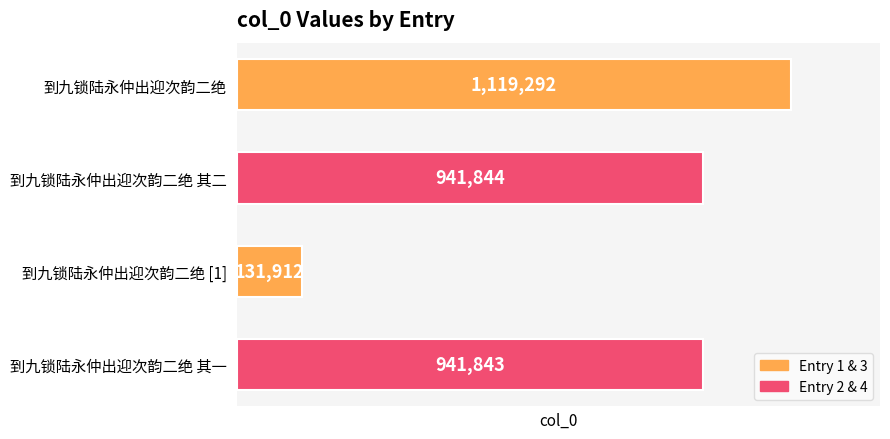

How many bars are there in total?

4